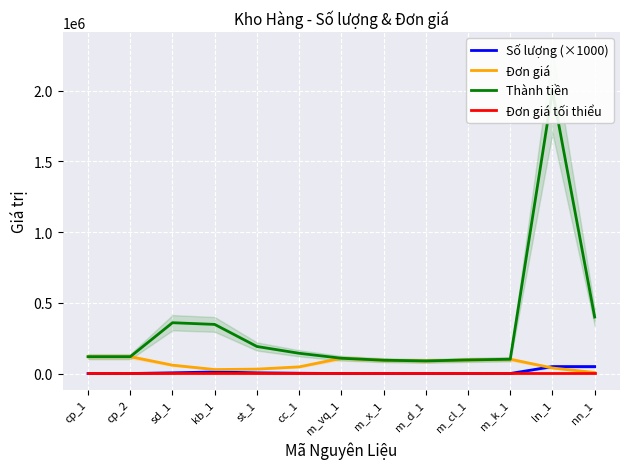

True or false: Thành tiền and Đơn giá tối thiểu cross at least once.

False